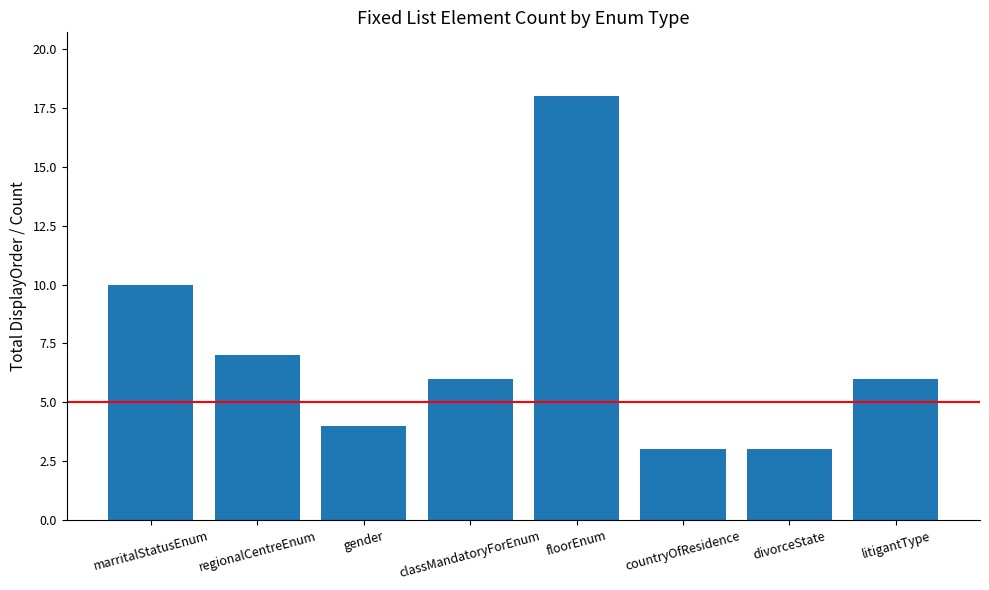

What is the ratio of the value at classMandatoryForEnum to the value at countryOfResidence?

2.0